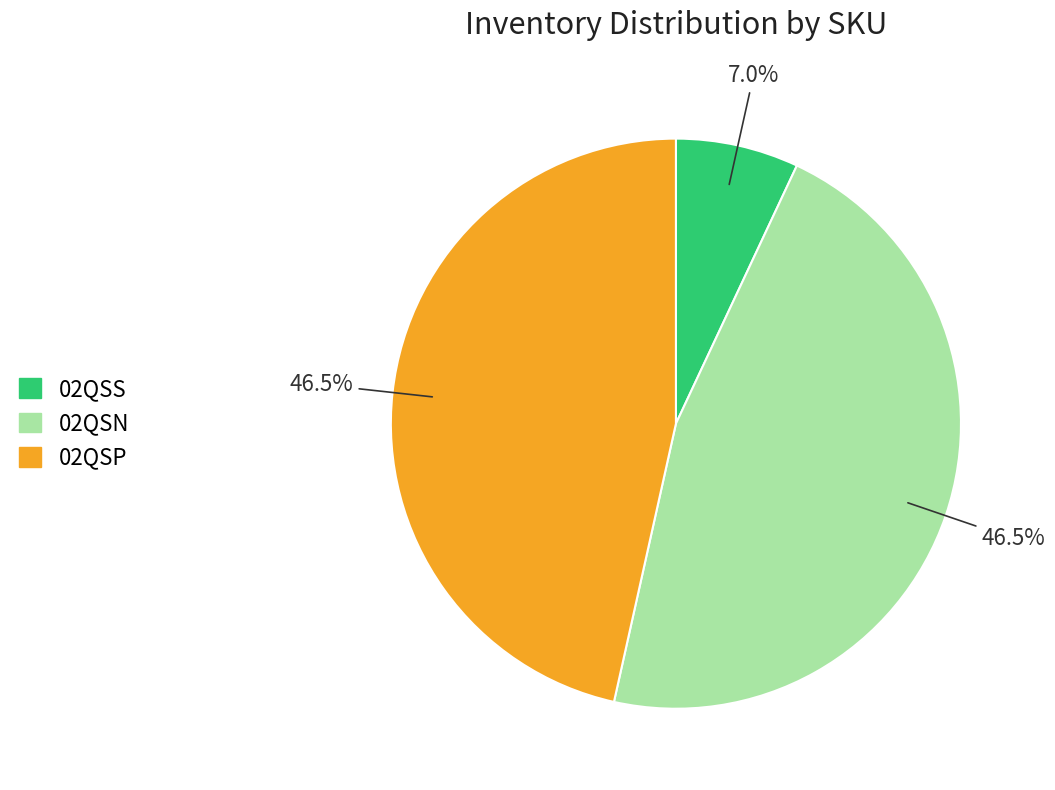

Is it true that 02QSN is 34% of the pie?

False